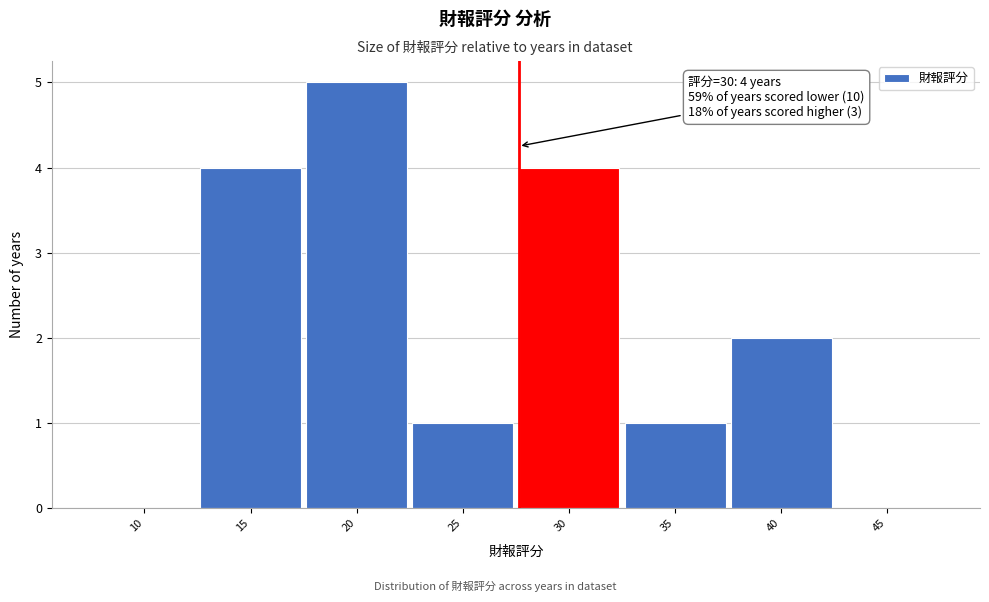

Reading left to right, what are all the values shown in this chart?

10=0	15=4	20=5	25=1	30=4	35=1	40=2	45=0